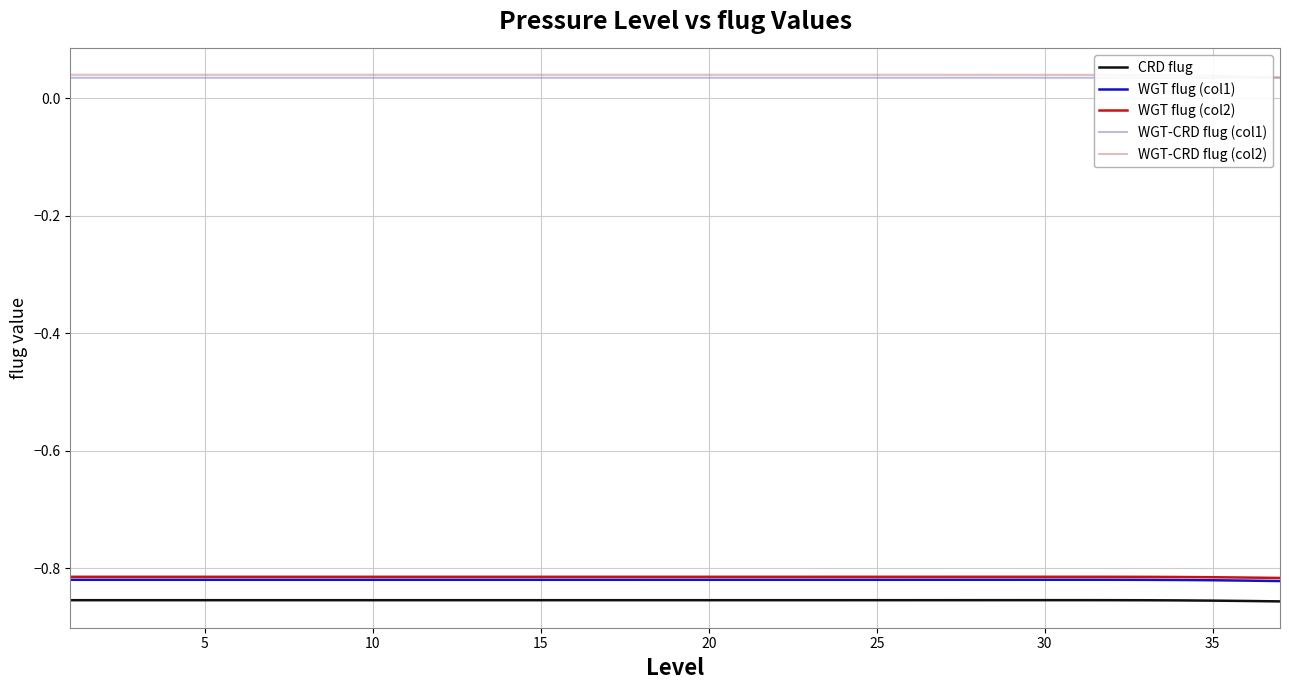

True or false: WGT-CRD flug (col2) and WGT flug (col1) cross at least once.

False